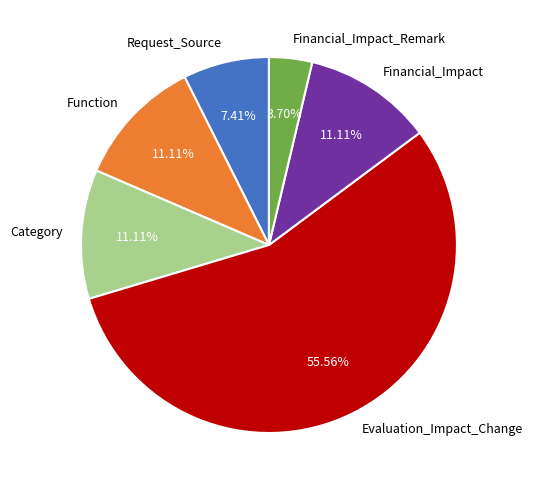

How many segments does this pie chart have?

6